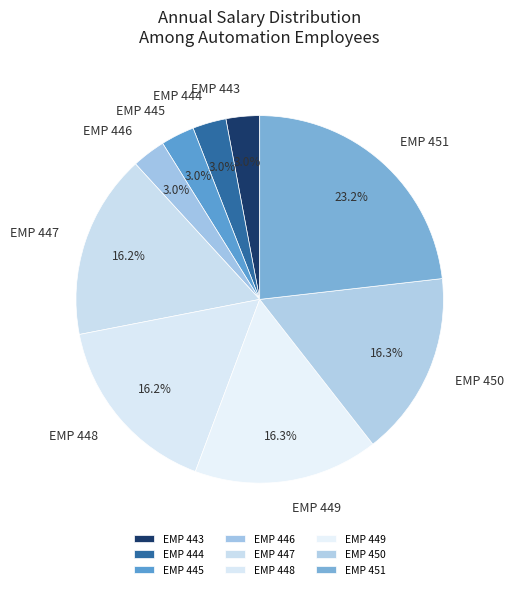

The EMP 444 slice represents 3% of the pie. True or false?

True